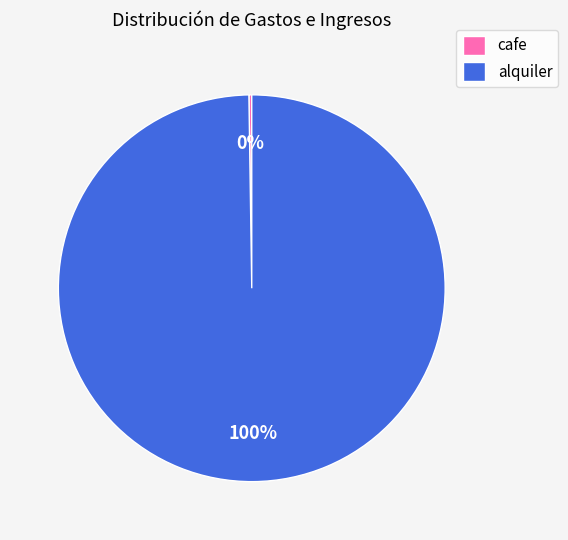

To the nearest percent, what percentage of the pie is alquiler?

100%